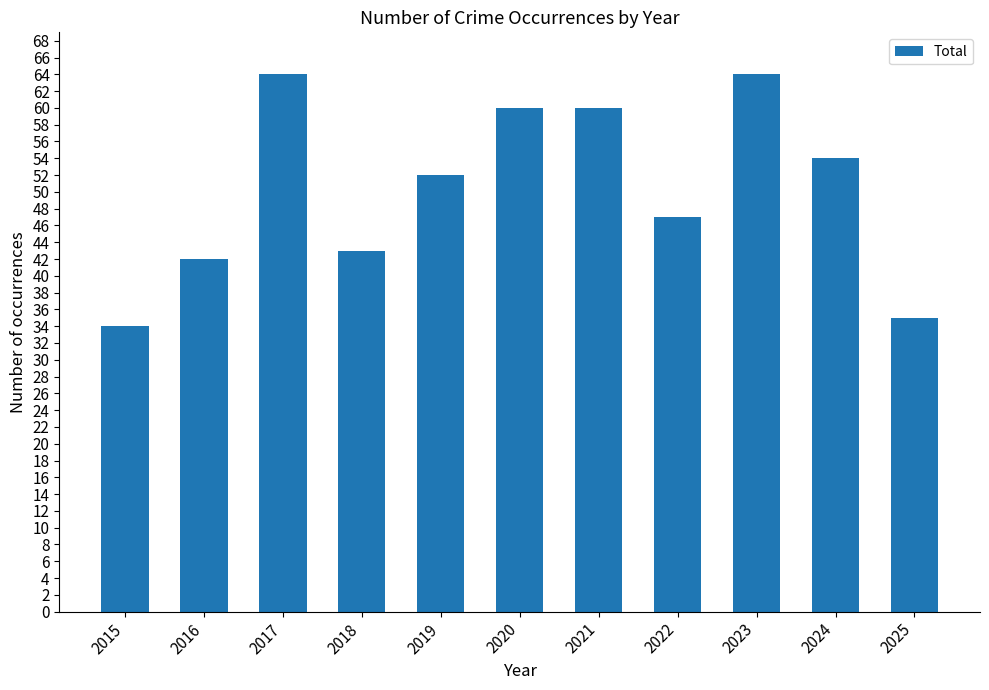

How many bars are there in total?

11